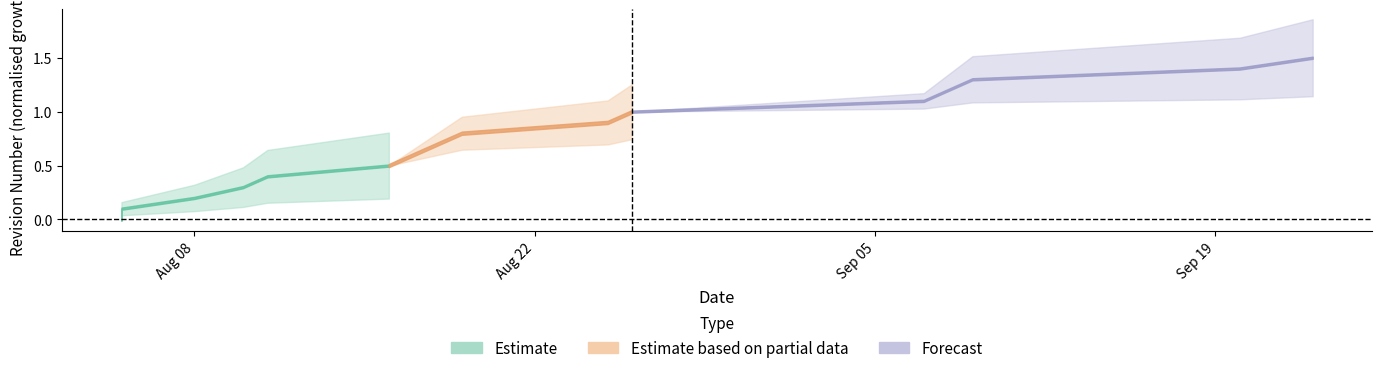

True or false: Estimate and Forecast intersect in this chart.

False